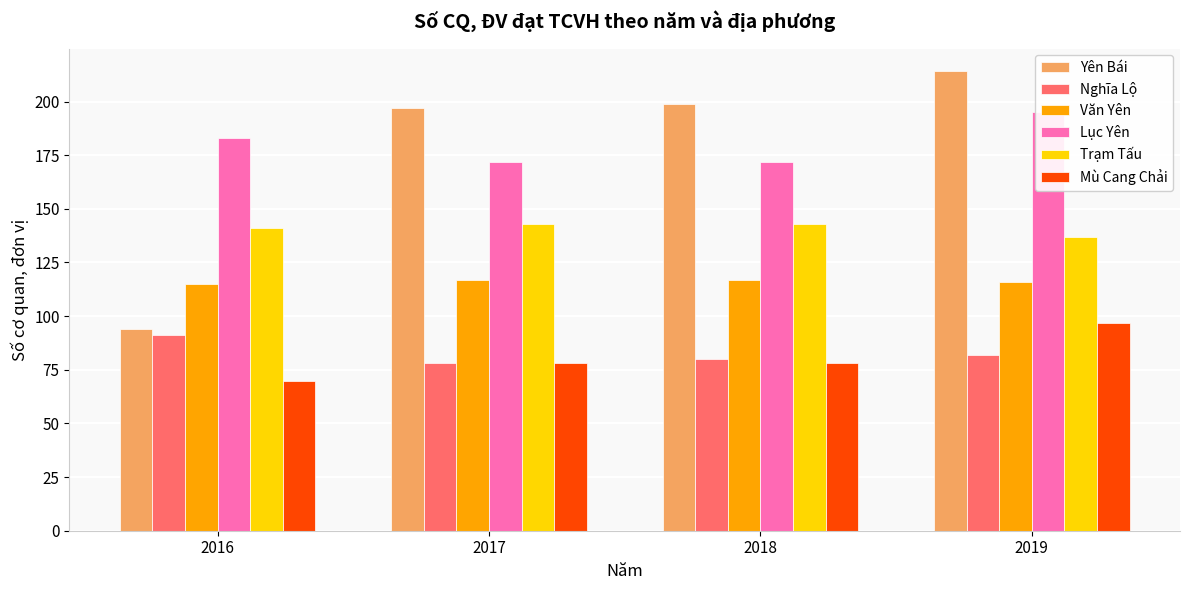

The Lục Yên series shows 172 at 2018. True or false?

True